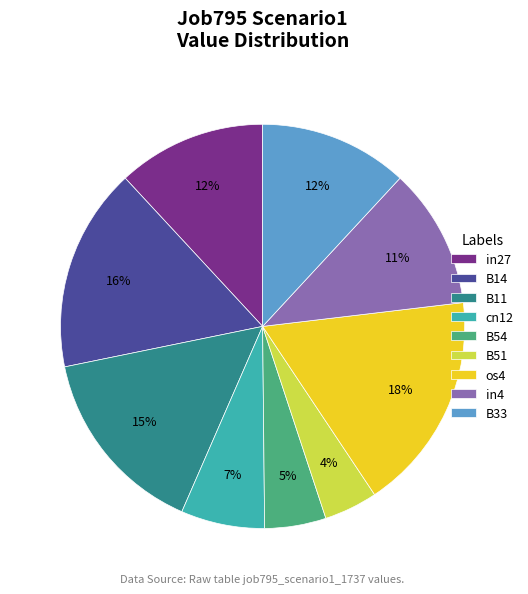

Do cn12 and in4 together represent more than half of the pie?

No